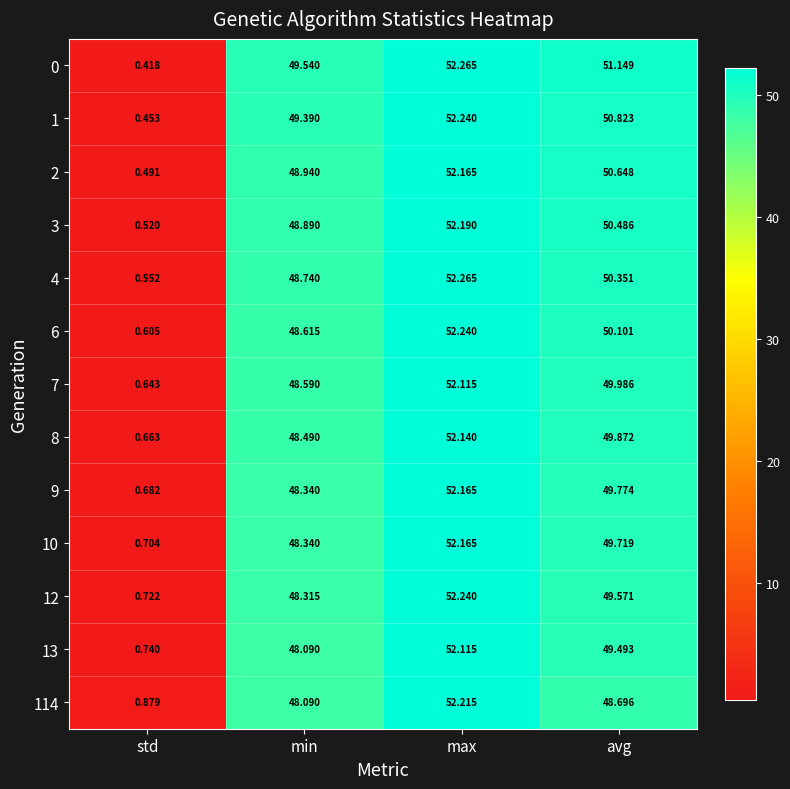

Which category has the highest value in the 6 series?

max